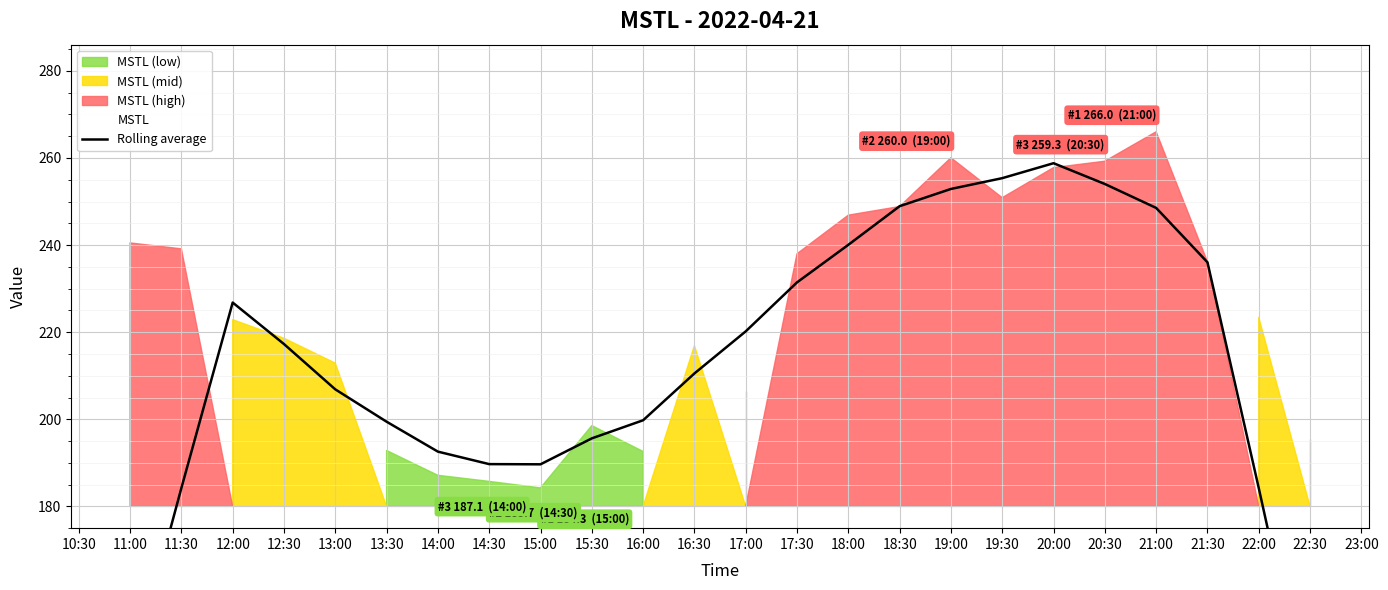

Reading right to left, transcribe all the data shown in this chart.

131.0	184.2	236.0	248.5	254.0	258.8	255.4	252.9	248.9	240.1	231.4	220.2	210.5	199.8	195.6	189.7	189.7	192.6	199.4	206.9	217.3	226.8	184.2	140.5